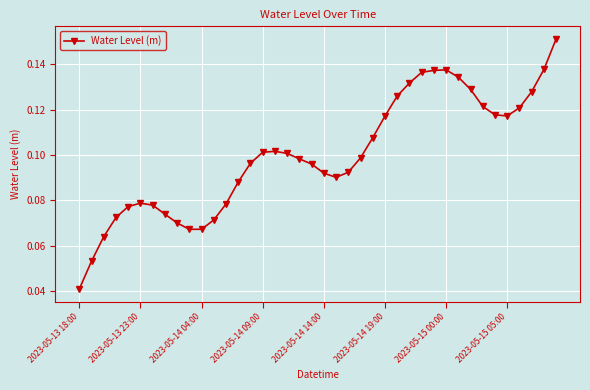

How many values are between 0 and 1?

40